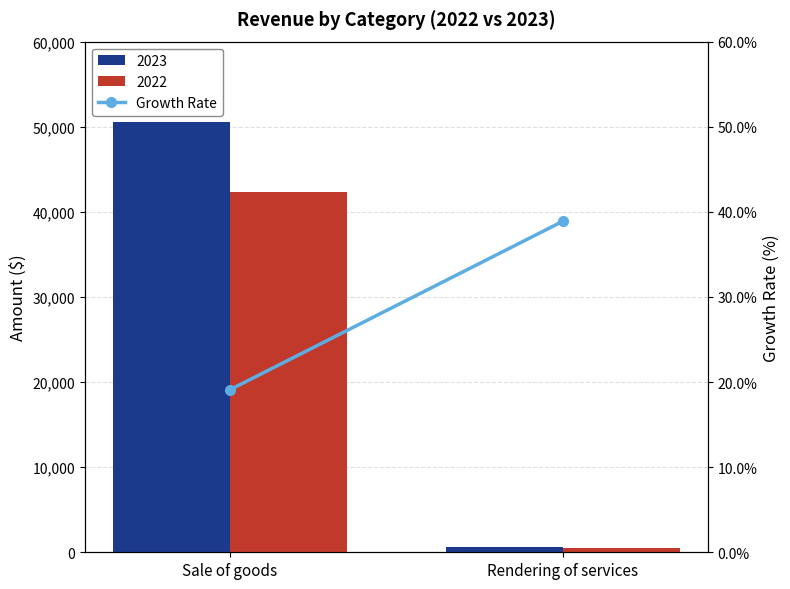

Approximately how many times larger is the value at Rendering of services compared to Sale of goods?

2.0